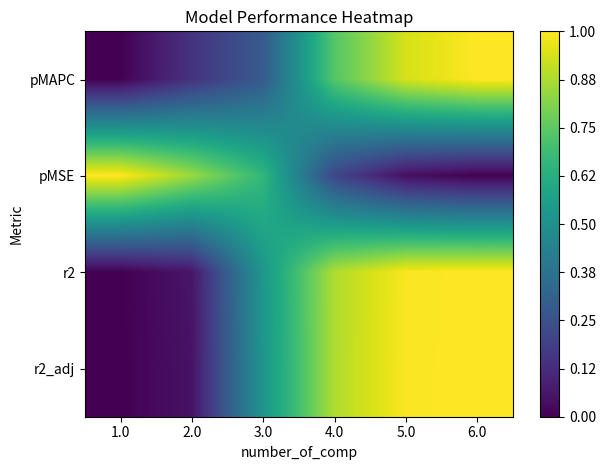

What is the spread (max minus min) of values at 2.0?

0.8